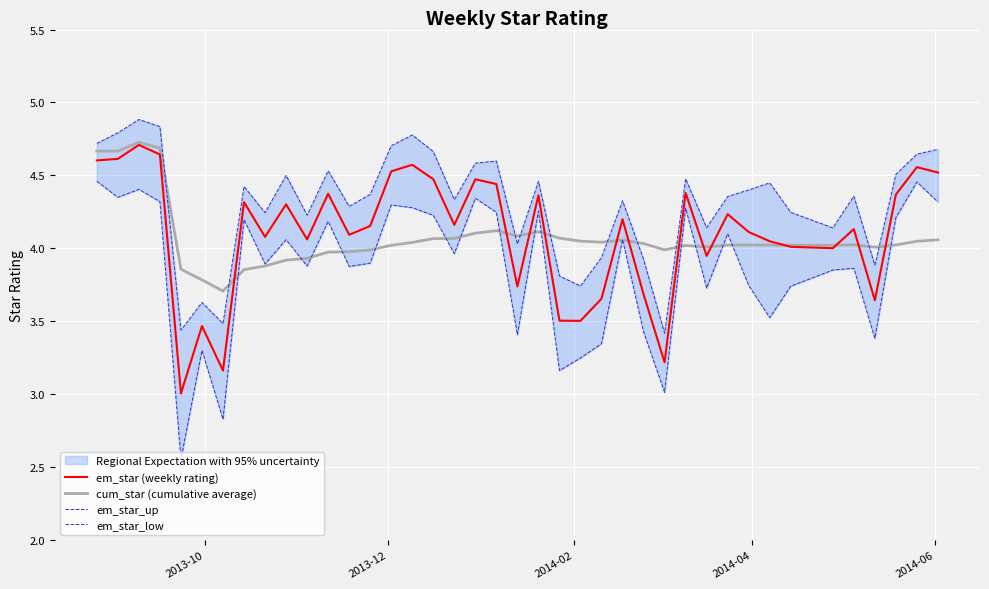

What is the difference between the maximum and minimum values in the em_star_low series?

1.9